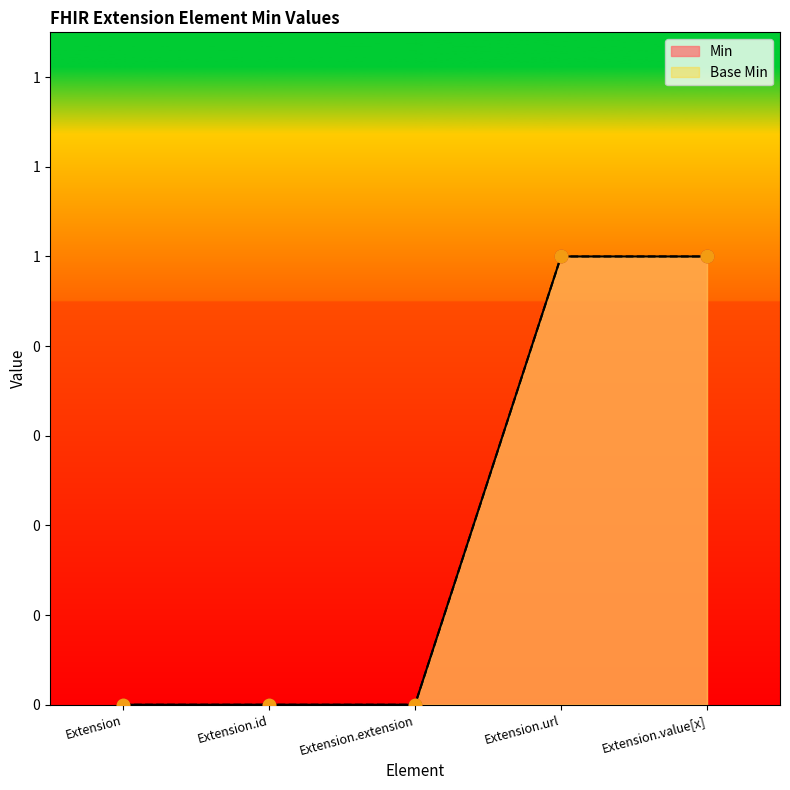

Which series contains the highest Y value?

Base Min